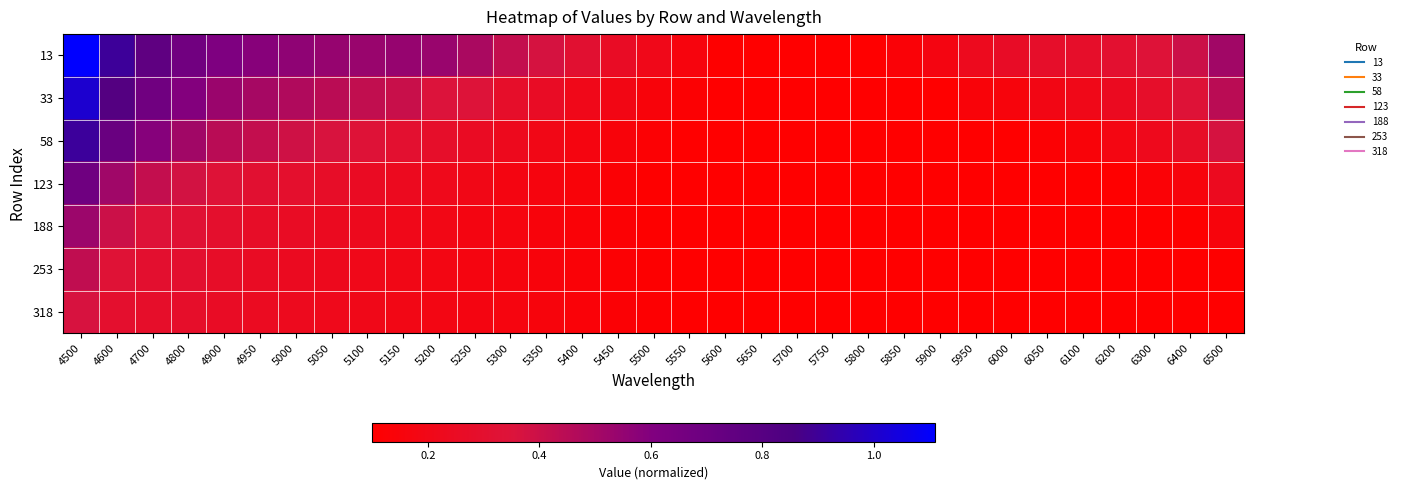

How many categories are shown in the chart?

33